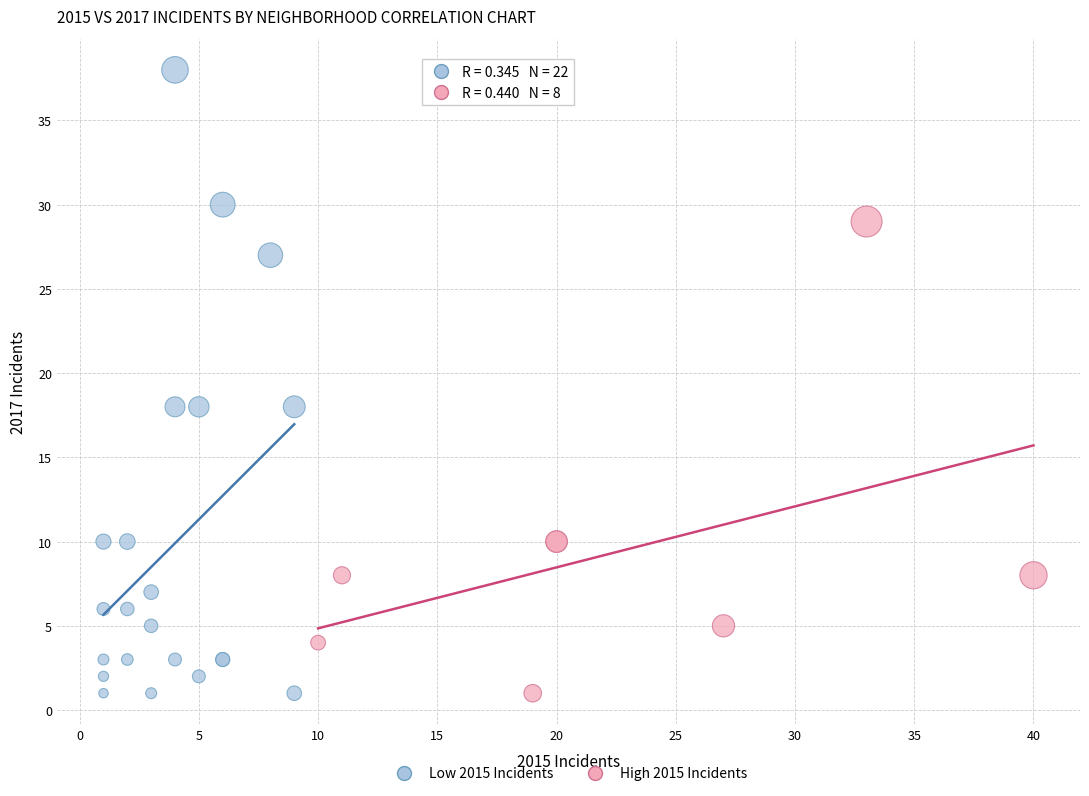

Which series contains the highest Y value?

Low 2015 Incidents